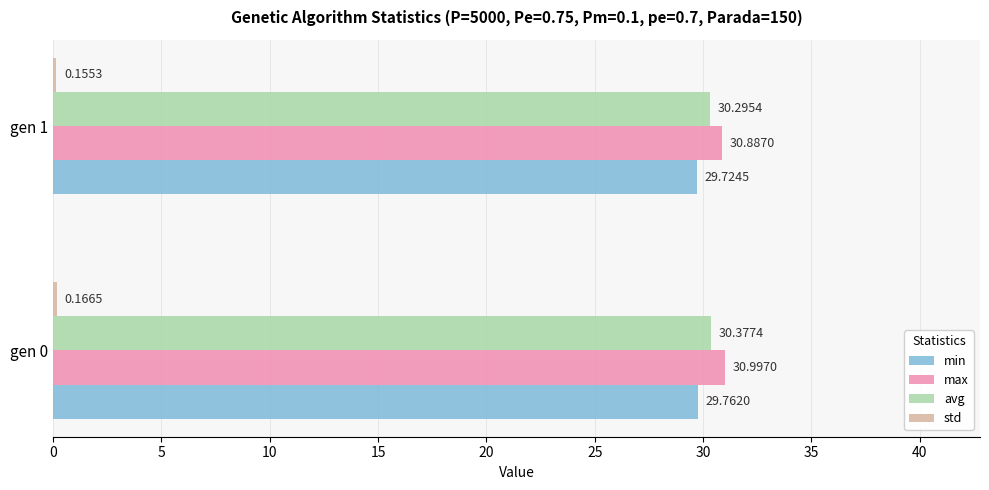

At how many categories does at least one series exceed 14?

2